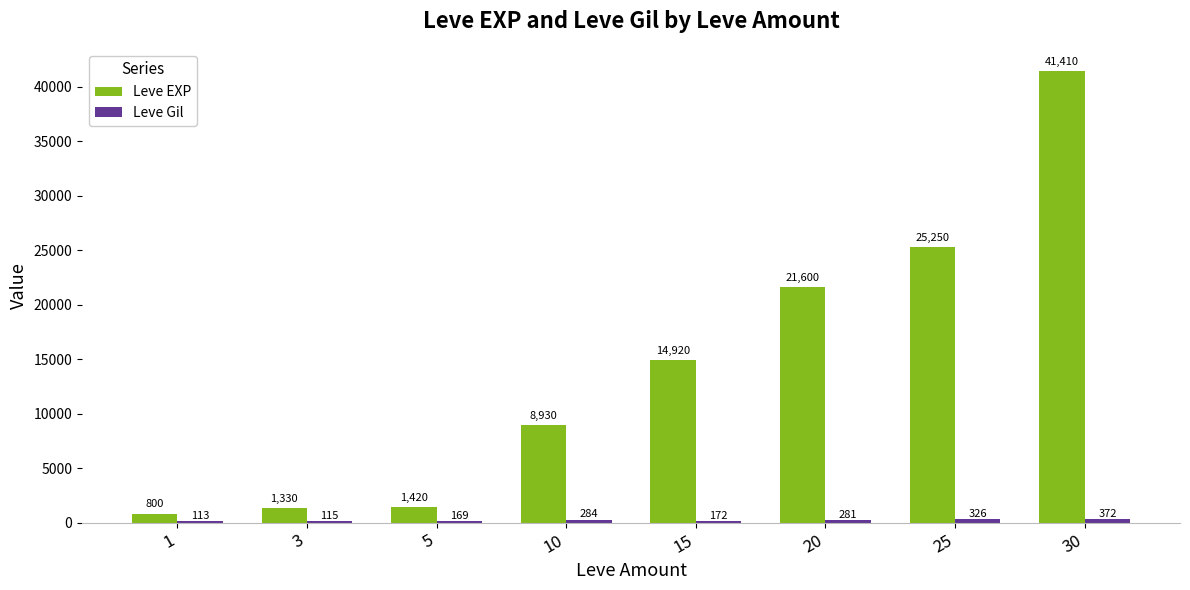

Which series has the largest total across all categories?

Leve EXP